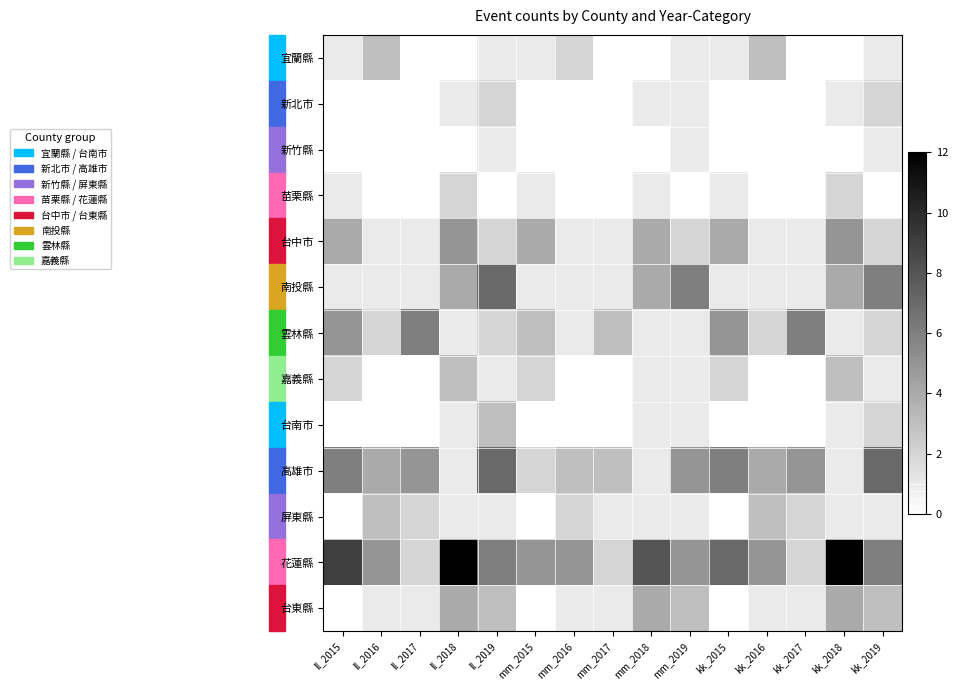

Which series has the largest range (max minus min)?

花蓮縣